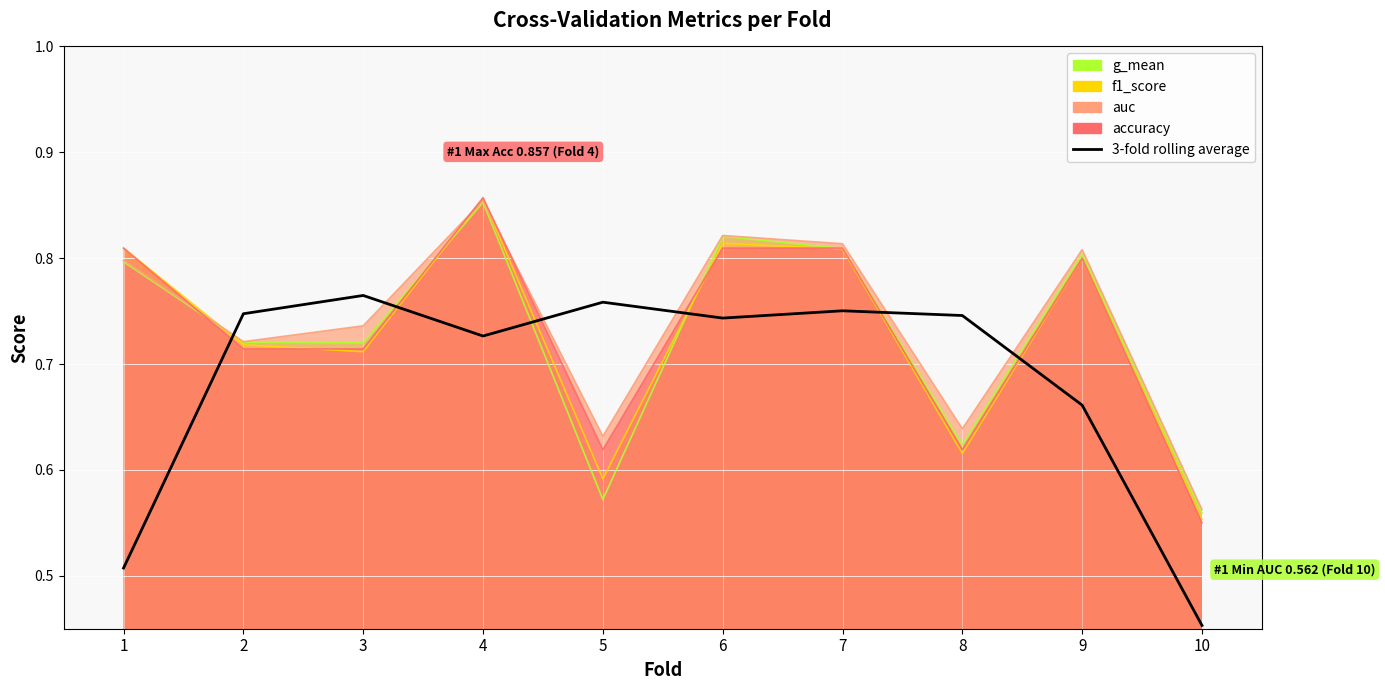

Reading left to right, list all the values displayed in this chart.

1=0.5	2=0.7	3=0.8	4=0.7	5=0.8	6=0.7	7=0.8	8=0.7	9=0.7	10=0.5